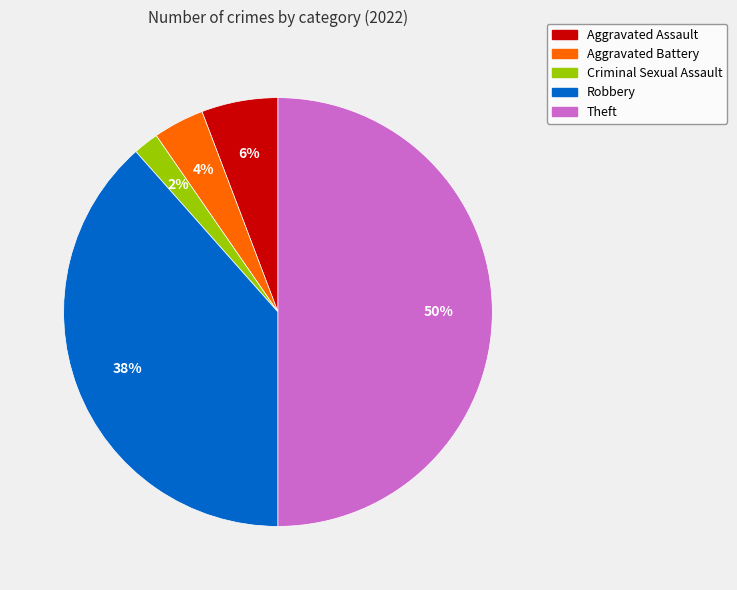

Does Robbery account for over 50% of the chart?

No